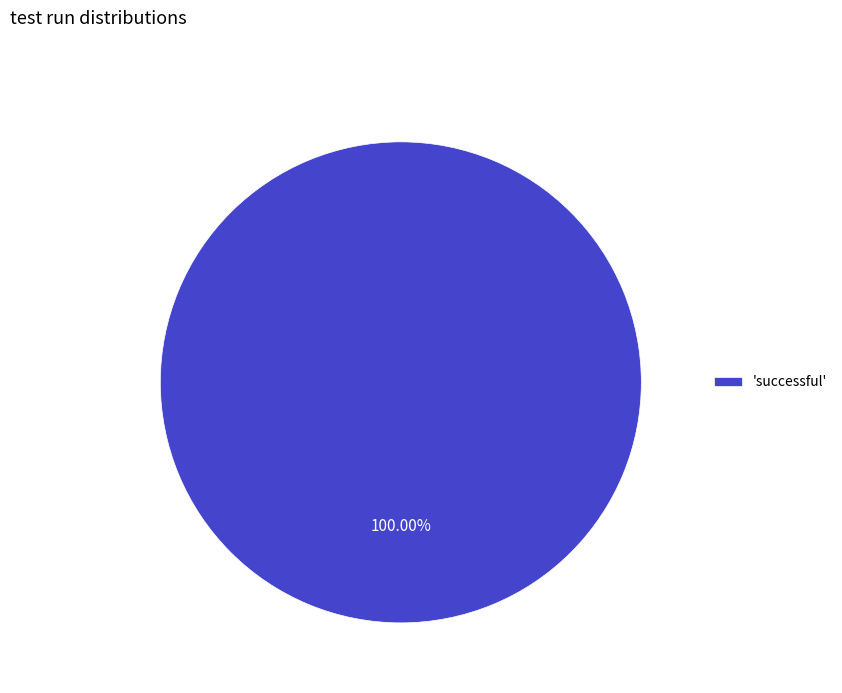

Count the number of slices in the pie.

1